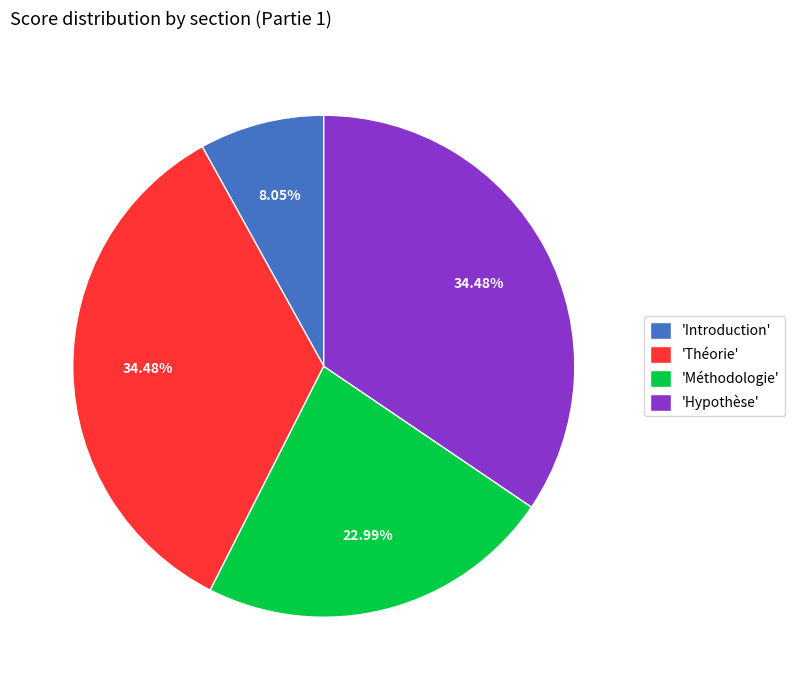

Does 'Méthodologie' account for over 50% of the chart?

No